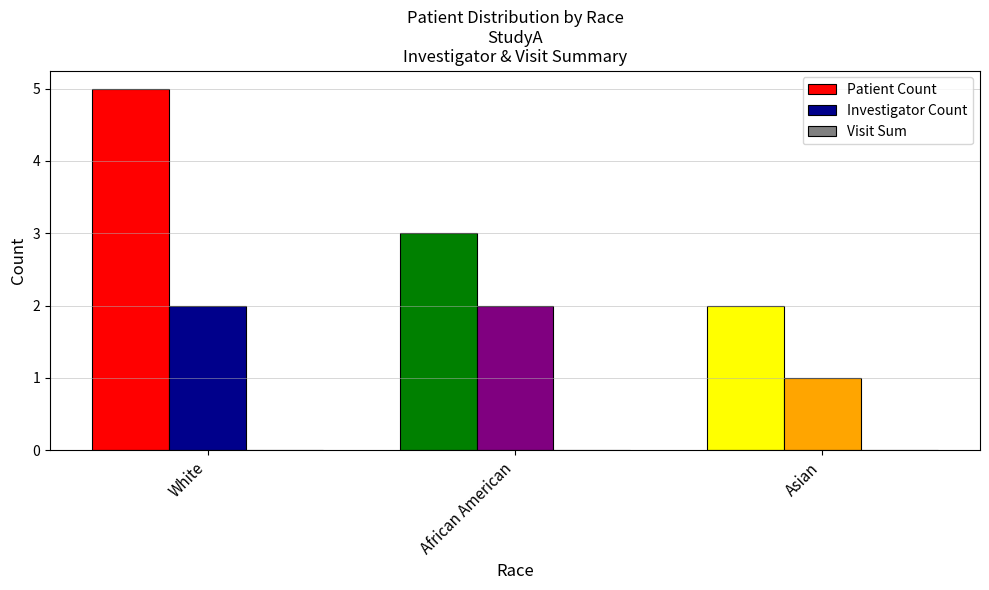

What is the total value across all series at White?

7